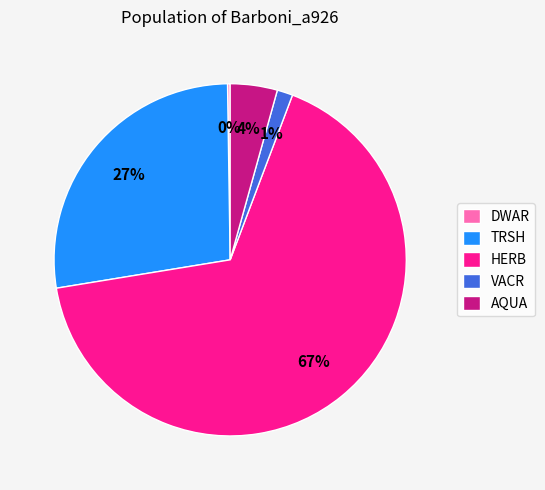

Do TRSH and AQUA together represent more than half of the pie?

No